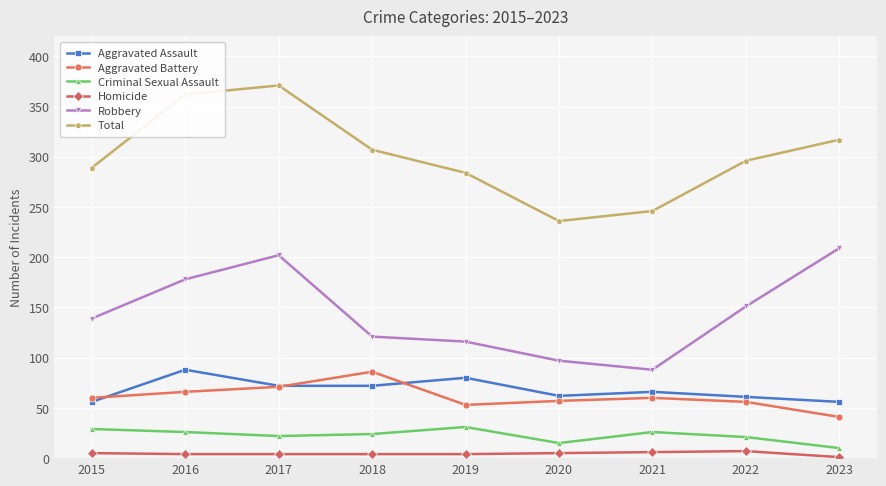

What is the average value of the Total series?

301